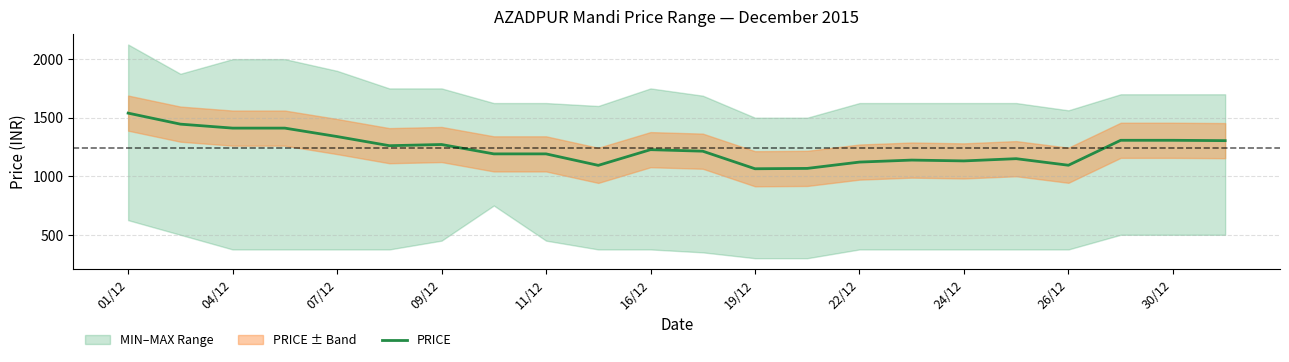

Where is the data nearest to the value 1301?

21